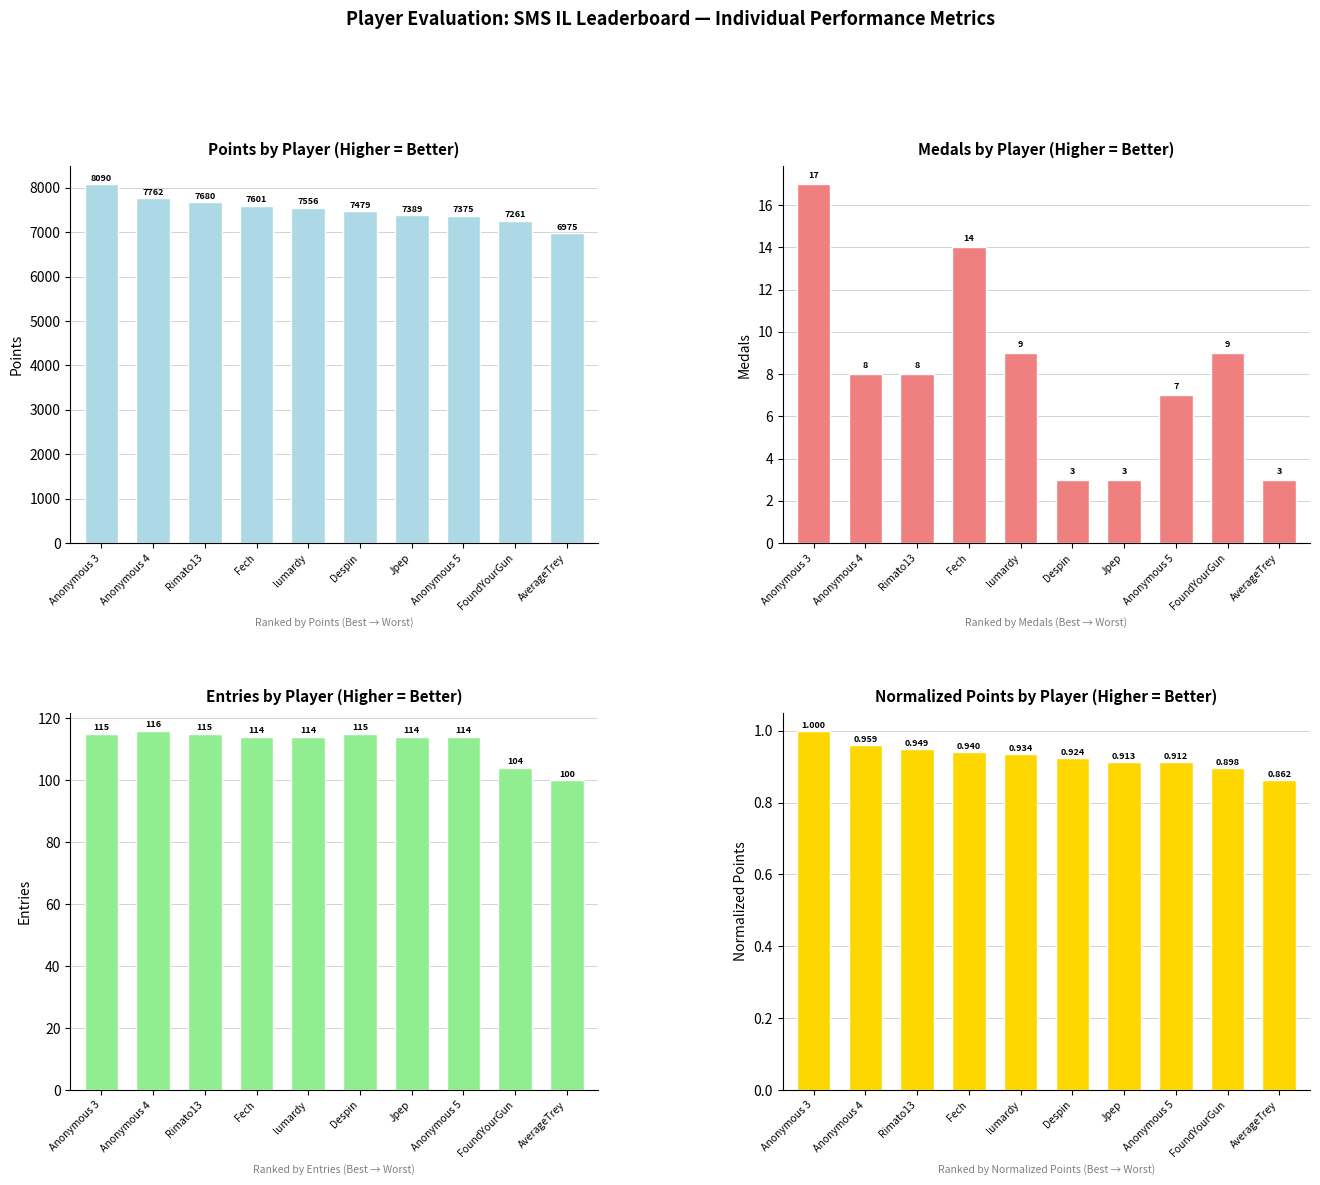

Which series has the largest total across all categories?

Points